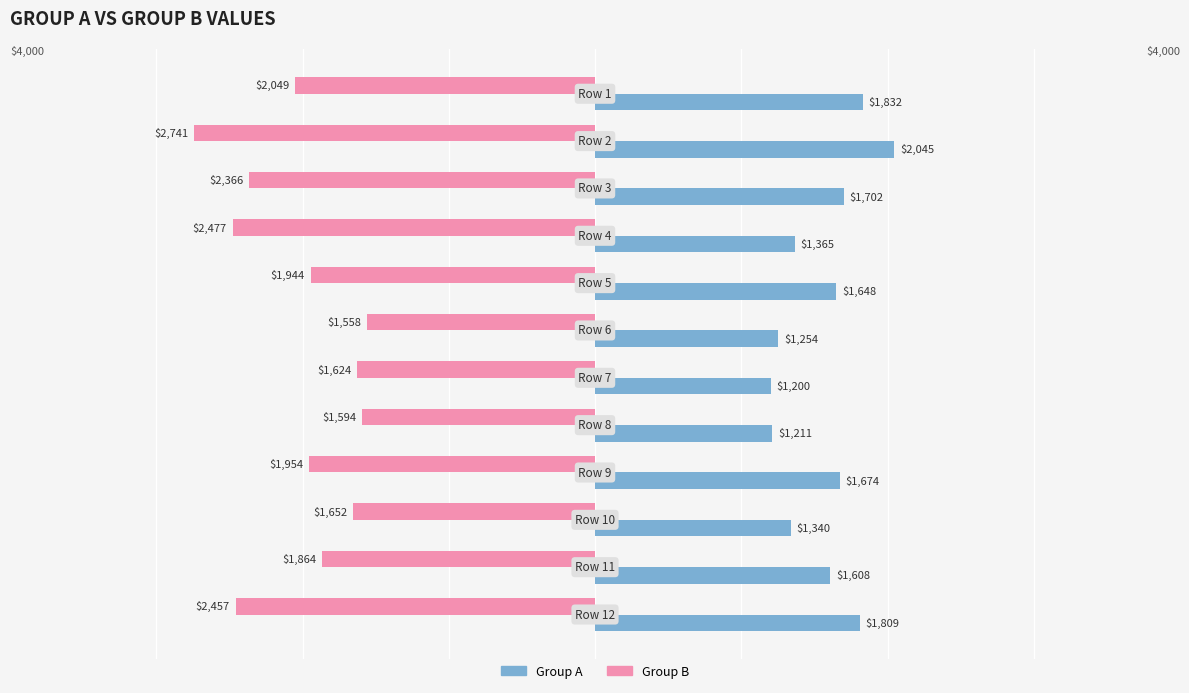

List the series in order of their overall mean, lowest first.

Group B, Group A